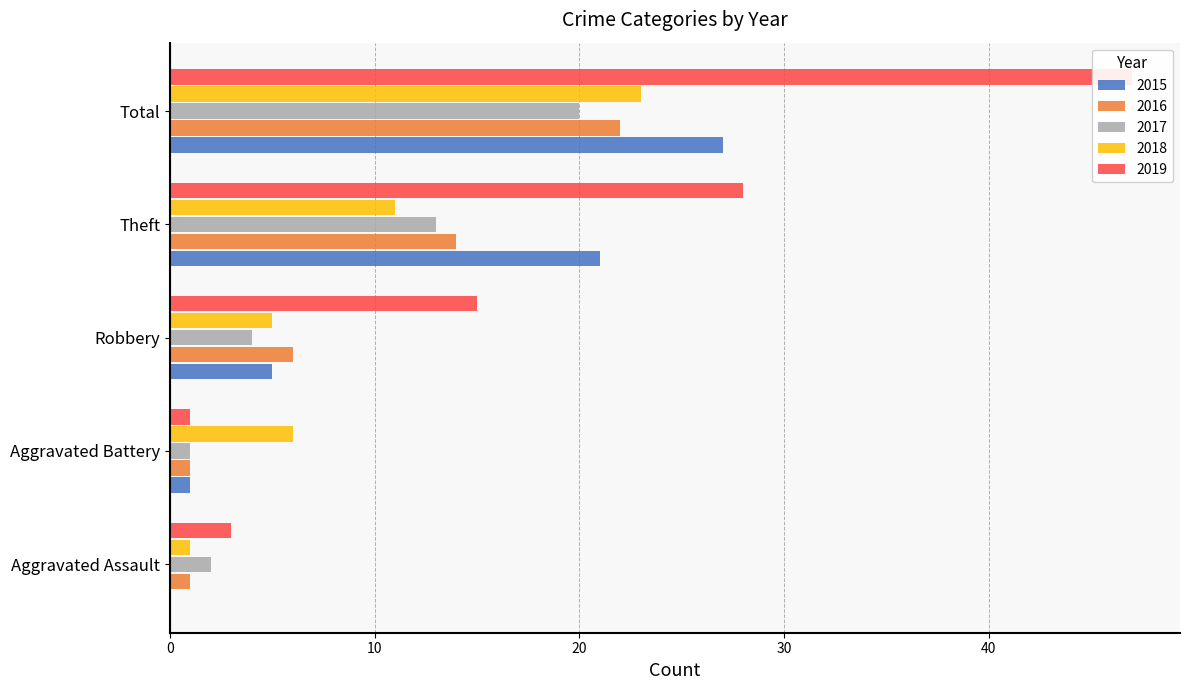

What is the sum of all 2018 values?

46